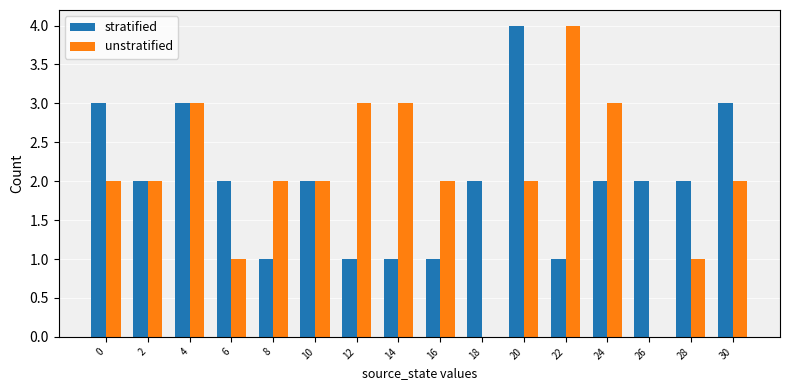

Which series changed the most between 12 and 28?

unstratified